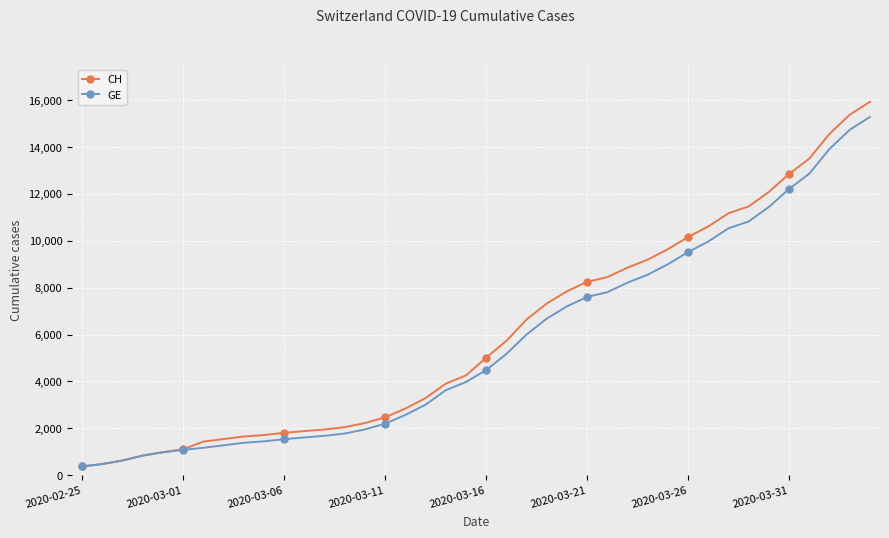

What is the value of the GE point at the 15th from the left?

1955